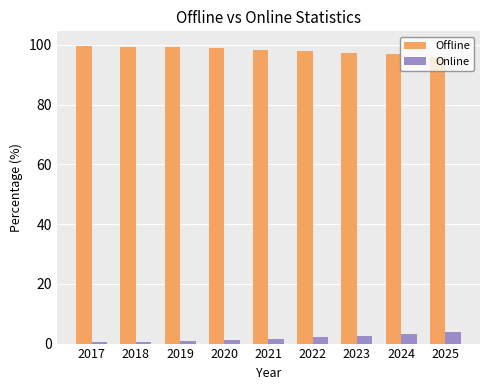

What are all the series names shown in the legend?

Offline, Online